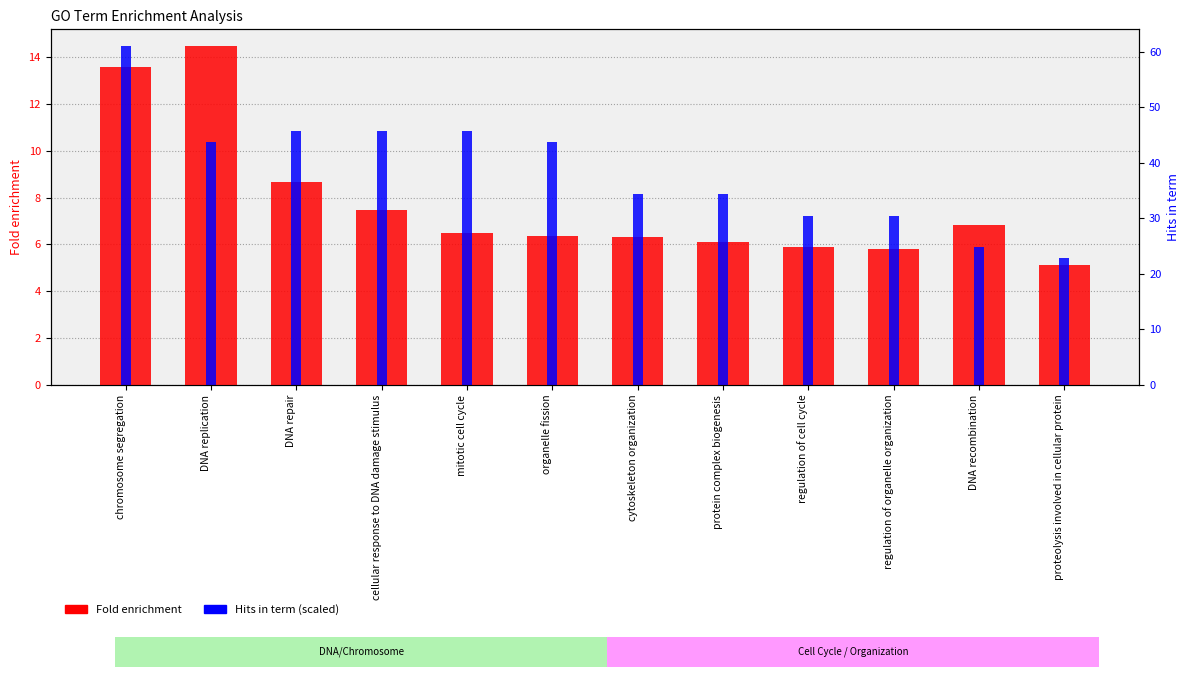

What are all the series names shown in the legend?

Fold enrichment, Hits in term (scaled)